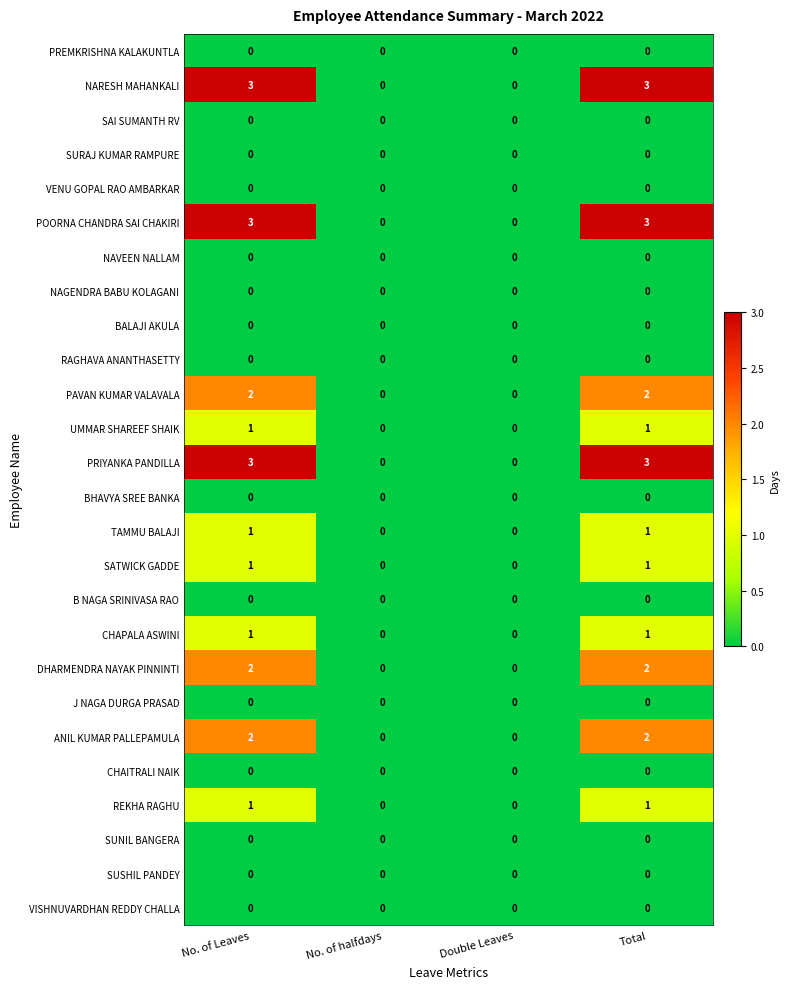

What is the greatest value displayed?

3